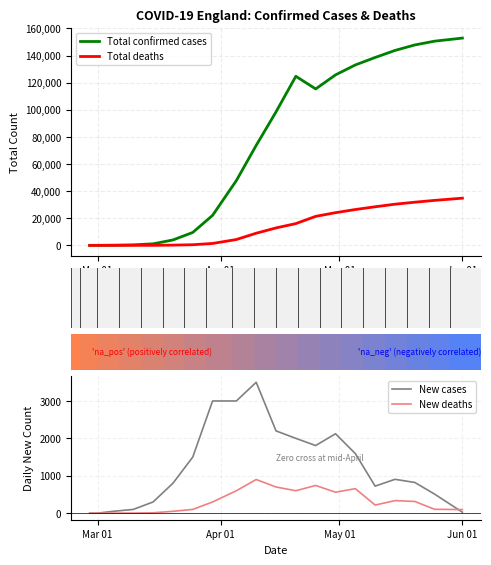

What is the highest value of the Total confirmed cases series?

152914